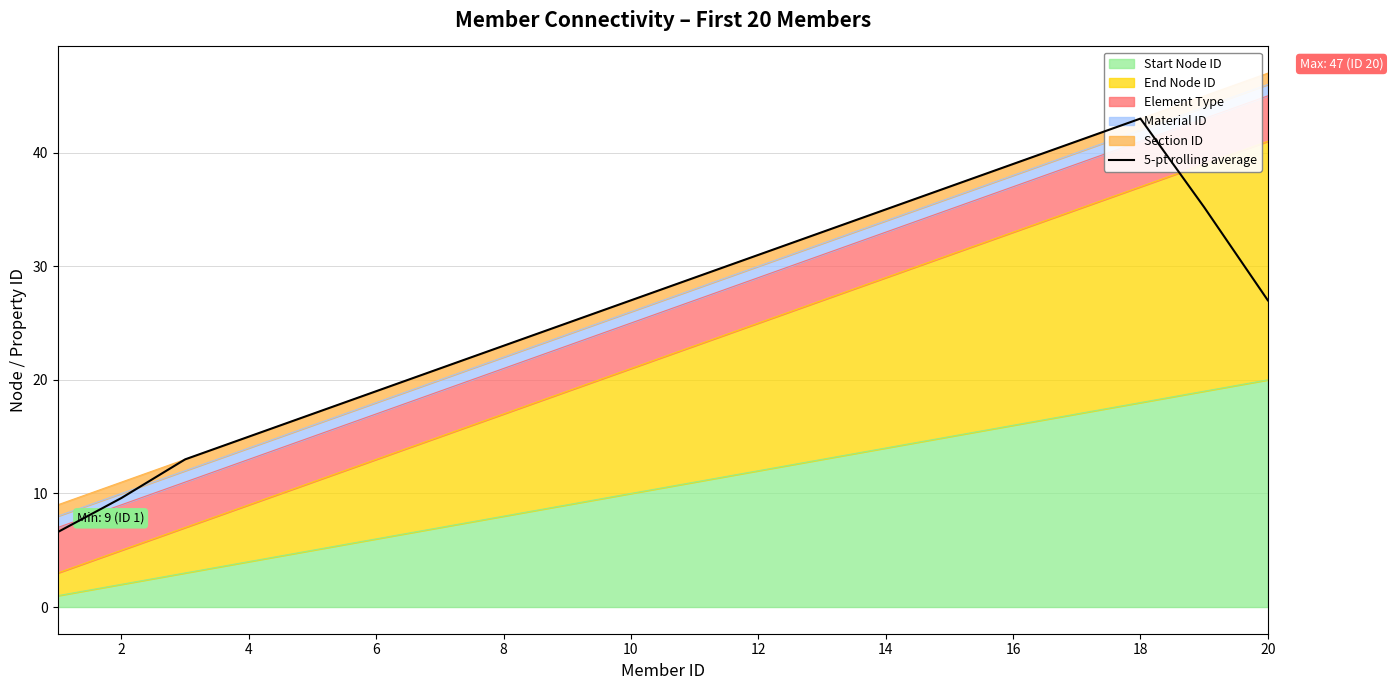

True or false: Start Node ID has a value of 26 at 16.

False